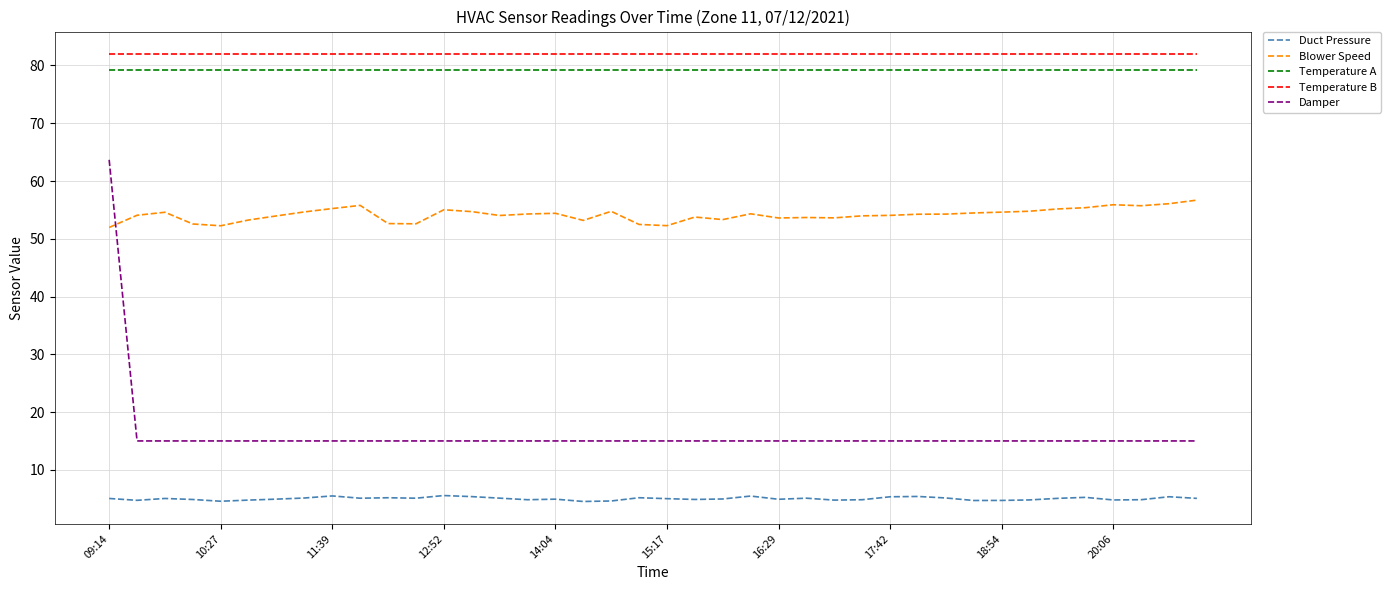

True or false: Duct Pressure and Blower Speed cross at least once.

False